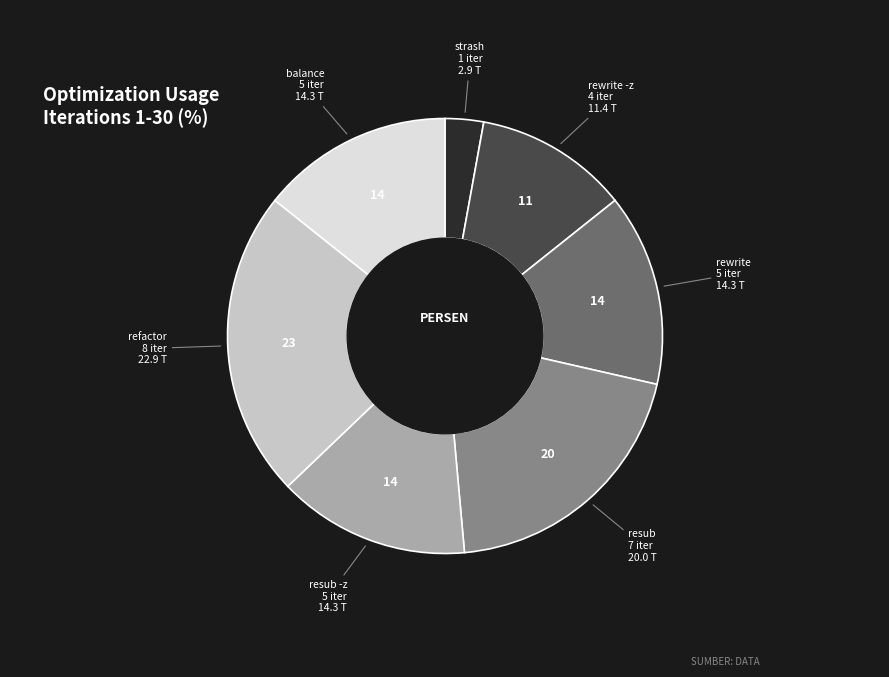

Is there a majority slice in this chart?

No